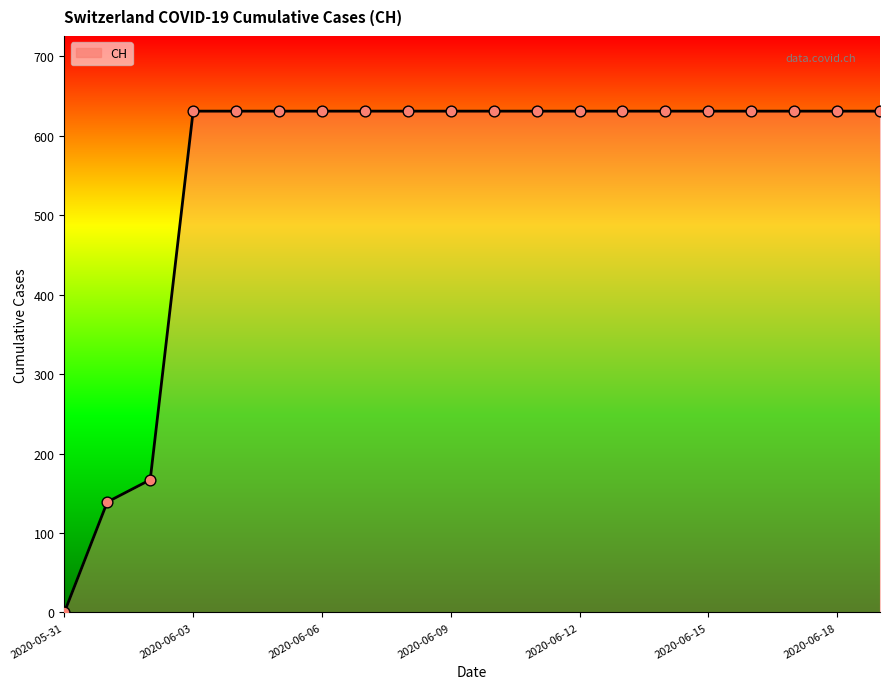

What is the maximum value shown in the chart?

631